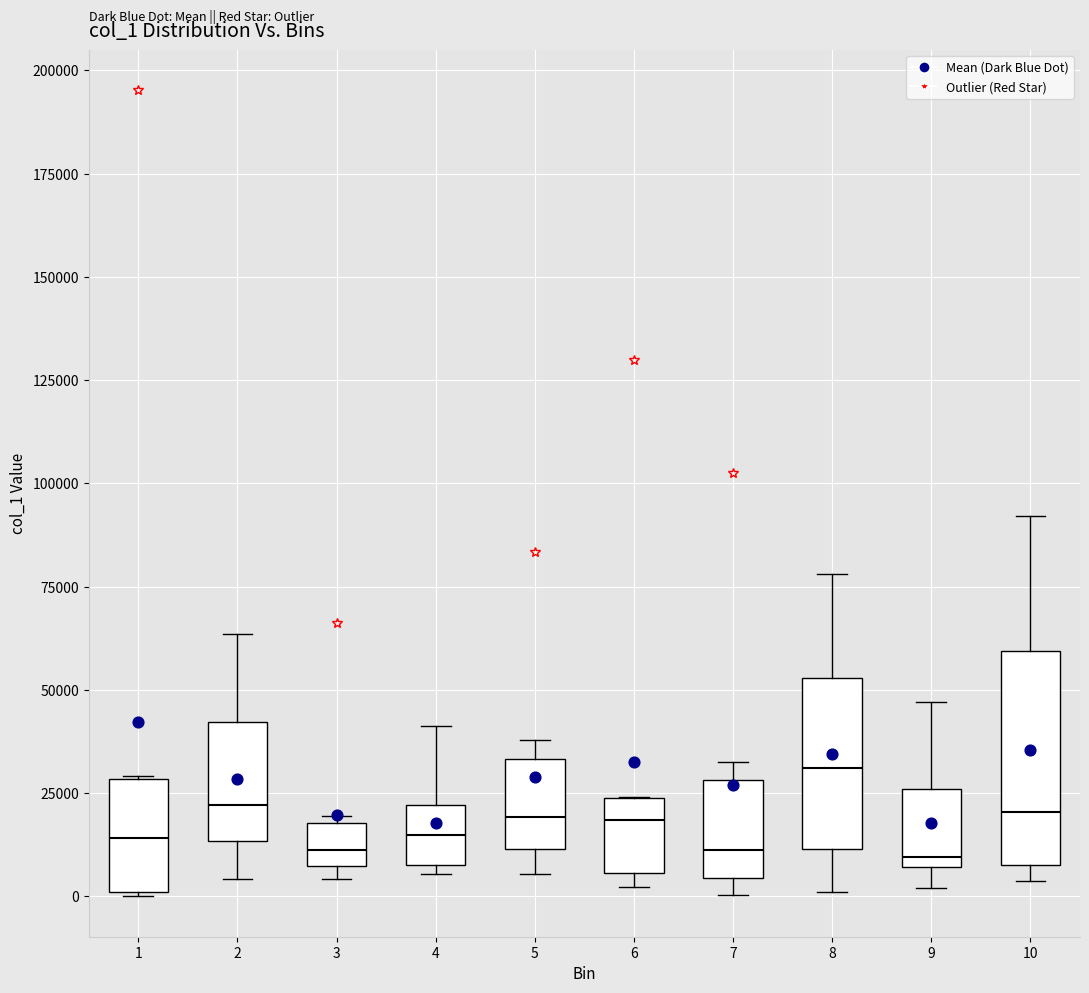

Reading left to right, read every box against the y-axis: the position of its median line, the range the box covers, and the ends of its whiskers. The values are not printed on the chart, so give them approximately, as read against the axis.

1: median 15000, box 0 to 30000, whiskers 0 to 30000
2: median 20000, box 15000 to 40000, whiskers 5000 to 65000
3: median 10000, box 5000 to 20000, whiskers 5000 (just below the box's lower edge) to 20000 (just above the box's upper edge)
4: median 15000, box 10000 to 20000, whiskers 5000 to 40000
5: median 20000, box 10000 to 35000, whiskers 5000 to 40000
6: median 20000, box 5000 to 25000, whiskers 0 to 25000
7: median 10000, box 5000 to 30000, whiskers 0 to 30000 (just above the box's upper edge)
8: median 30000, box 10000 to 55000, whiskers 0 to 80000
9: median 10000, box 5000 to 25000, whiskers 0 to 45000
10: median 20000, box 10000 to 60000, whiskers 5000 to 90000